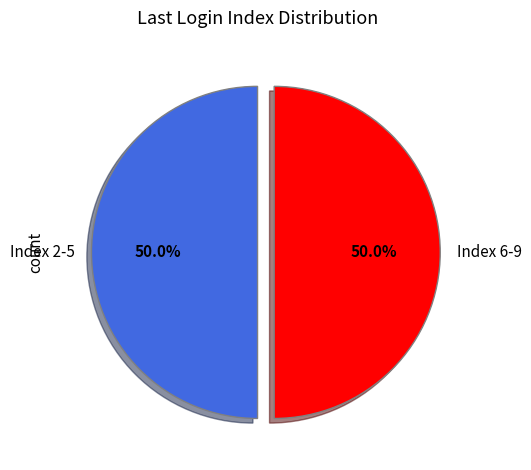

Approximately how many times larger is the value at Index 6-9 compared to Index 2-5?

1.0